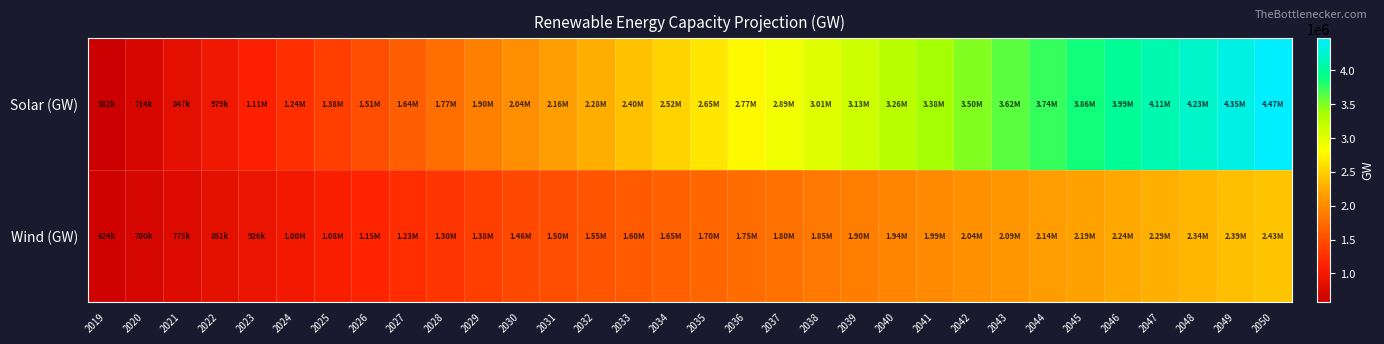

Rank the series by their average value, from highest to lowest.

Solar (GW), Wind (GW)